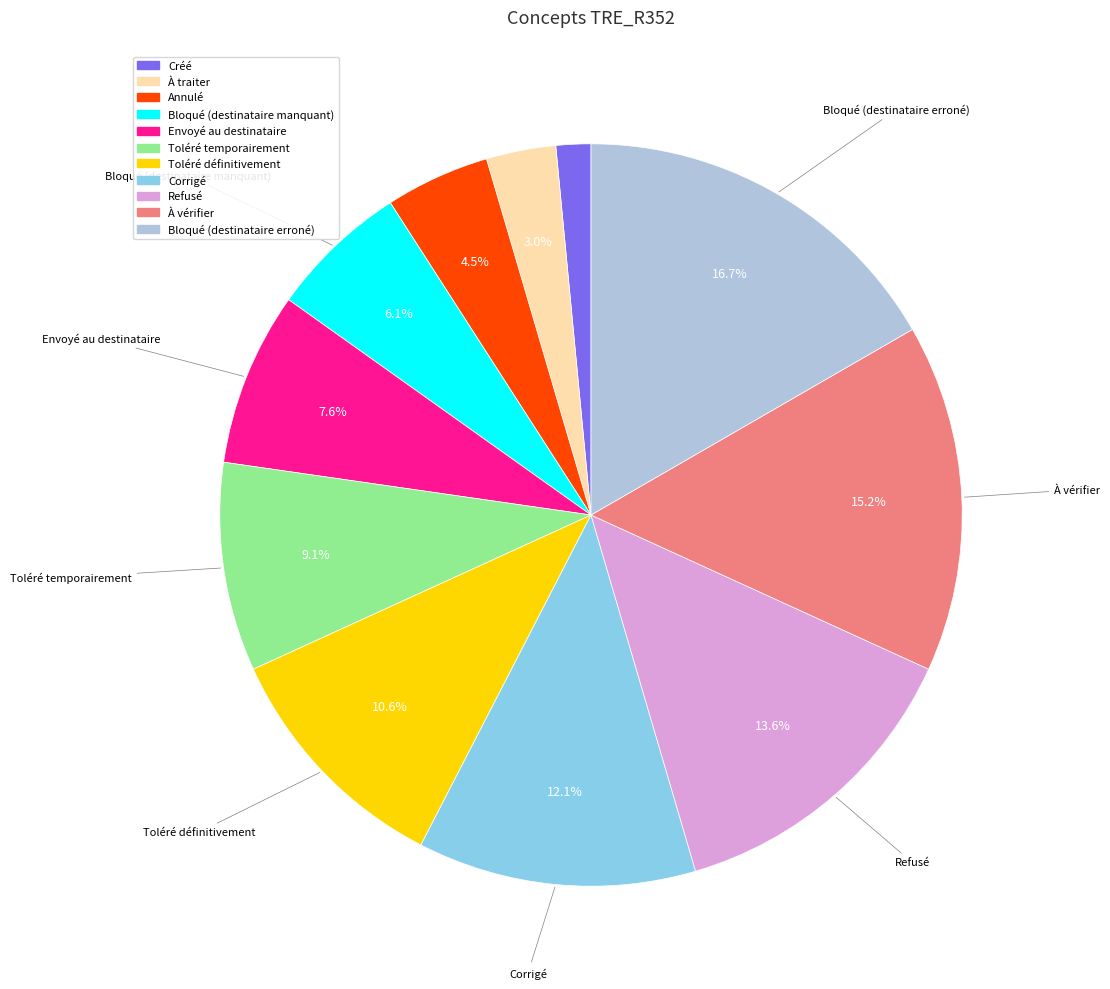

What is the largest slice in the pie chart?

Bloqué (destinataire erroné)